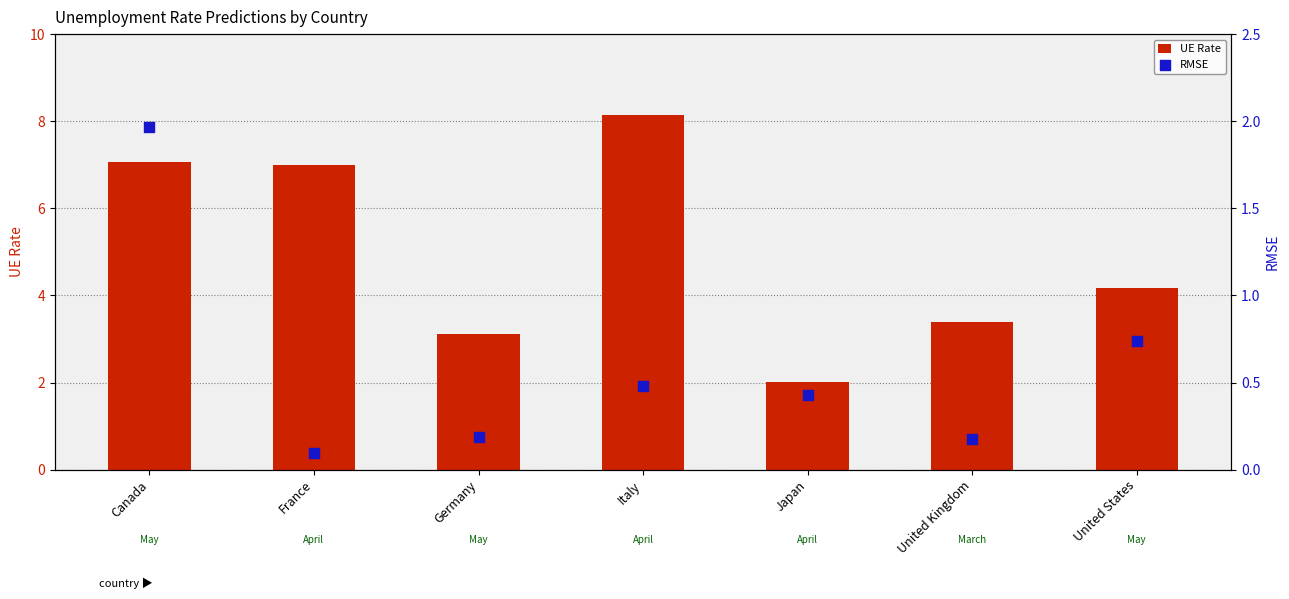

Which series contains the lowest Y value?

RMSE